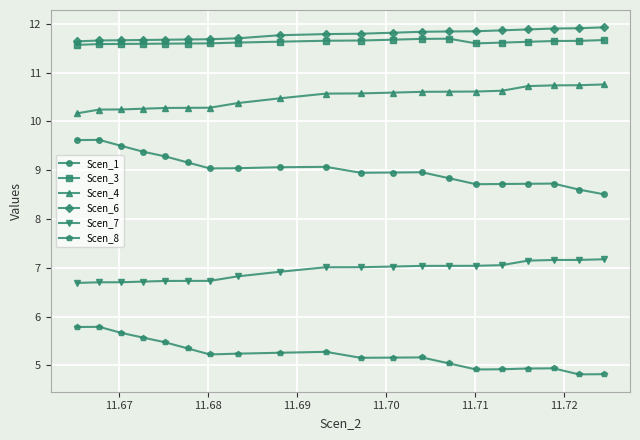

List the series in order of their peak value, highest first.

Scen_6, Scen_3, Scen_4, Scen_1, Scen_7, Scen_8